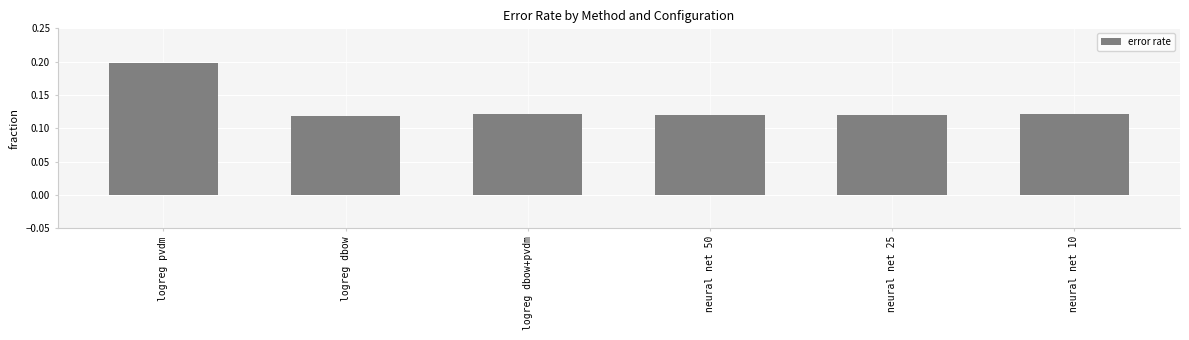

What is the sum of the values at logreg dbow+pvdm and logreg dbow?

0.2